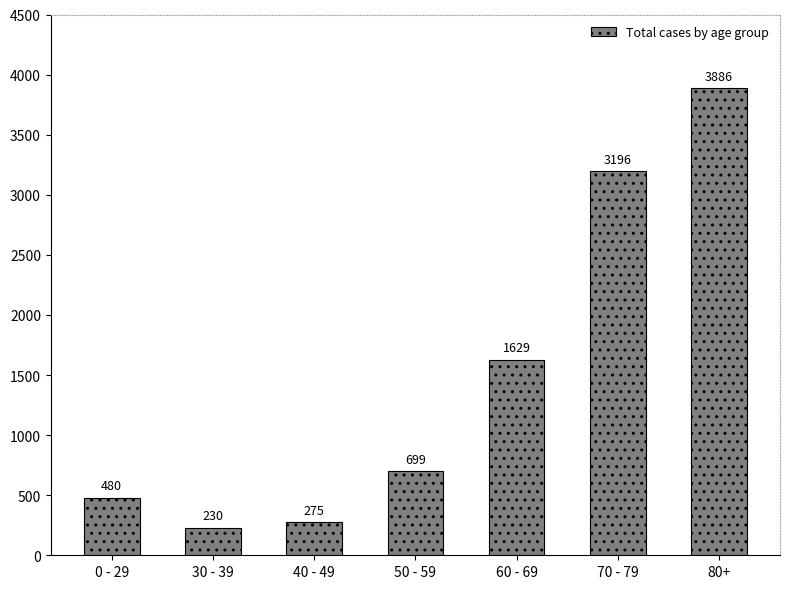

What is the label of the 7th bar from the right?

0 - 29